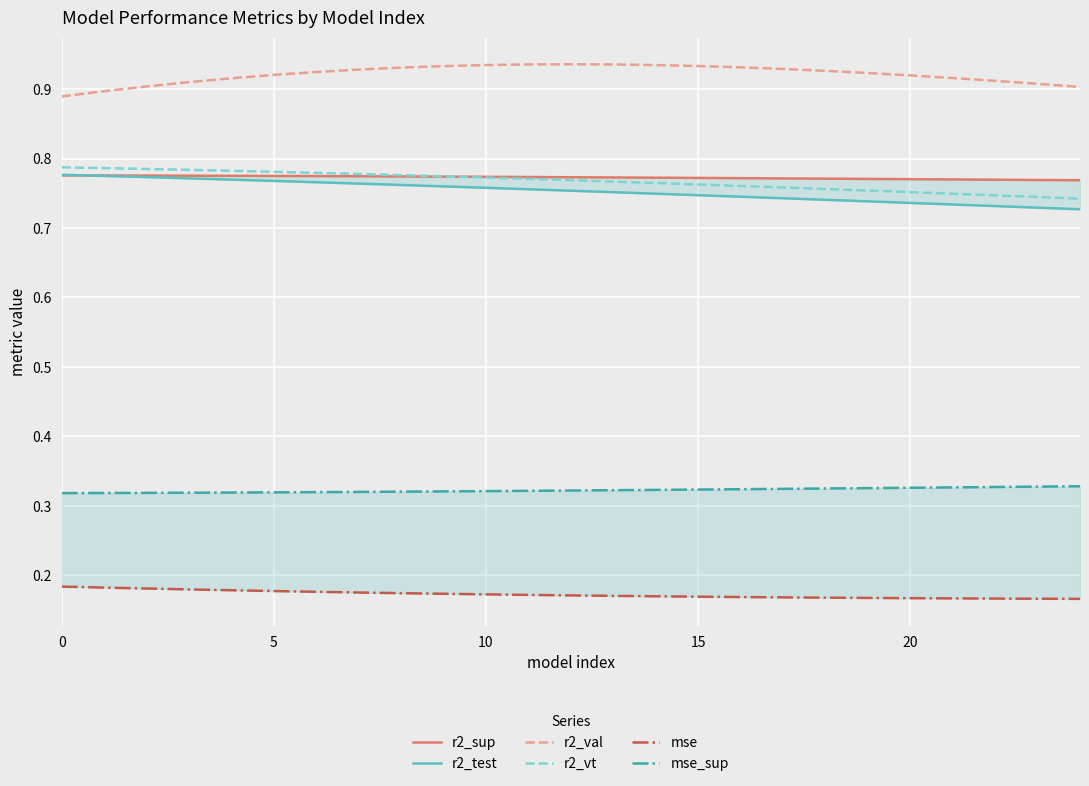

At how many categories does at least one series exceed 0?

25